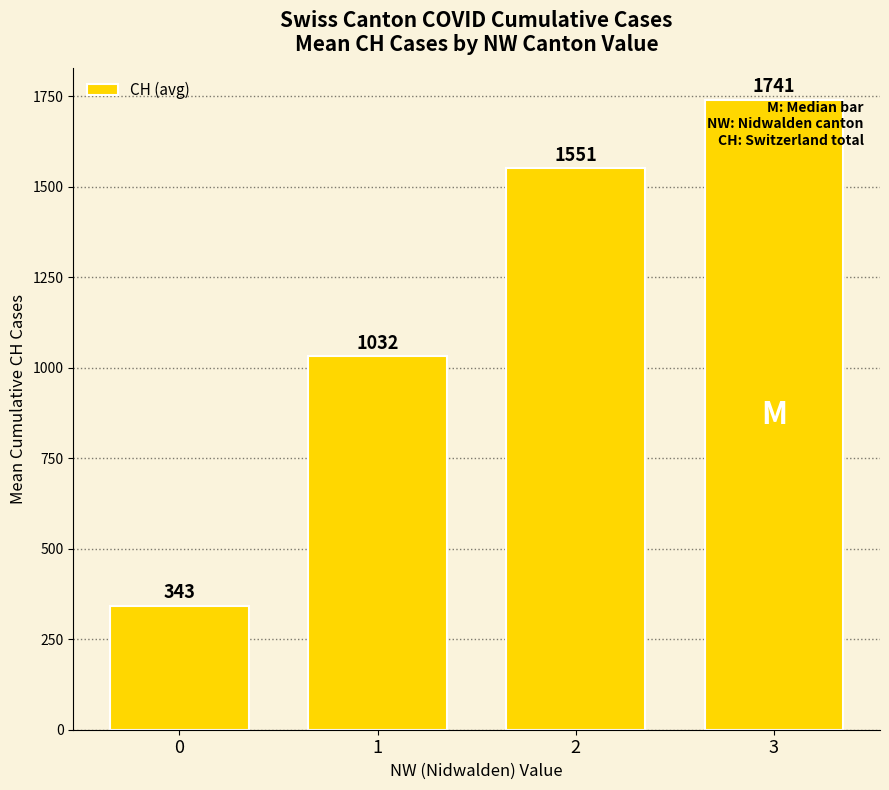

What is the difference between the maximum and minimum values?

1398.4